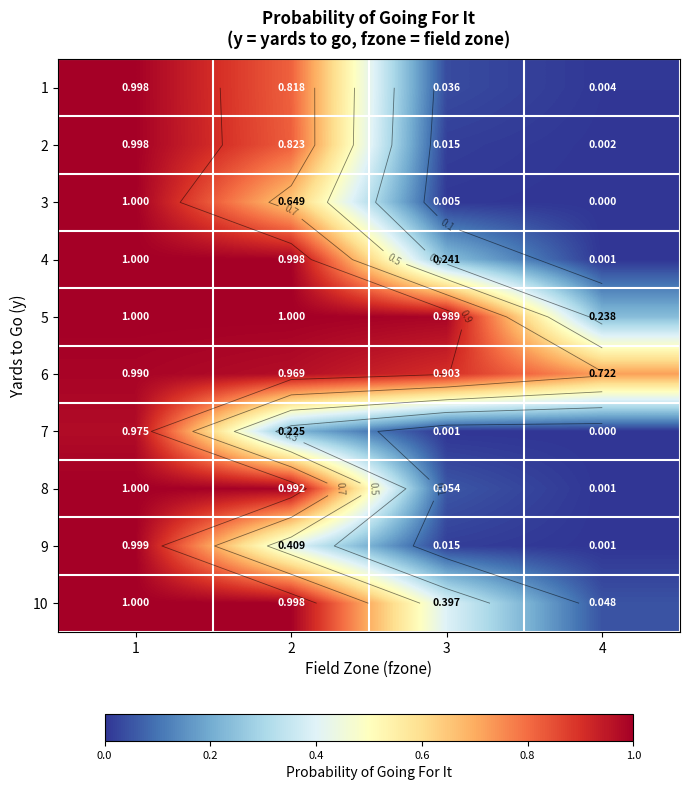

Rank the series by their maximum value, from highest to lowest.

3, 4, 5, 8, 10, 9, 1, 2, 6, 7